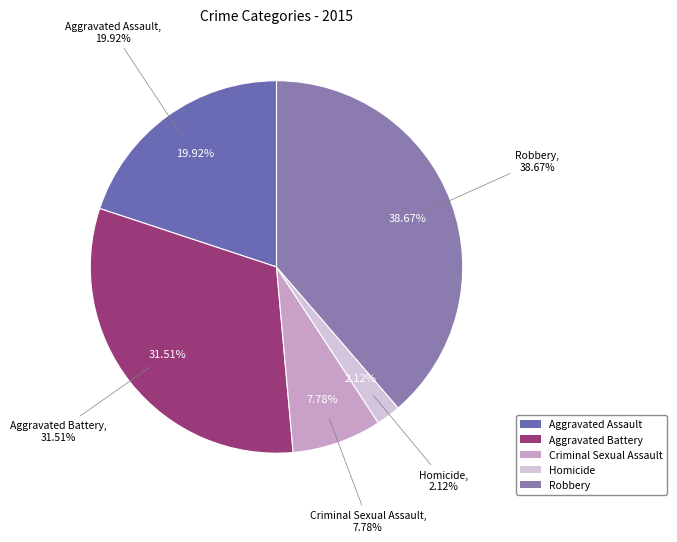

How many slices are in this pie chart?

5